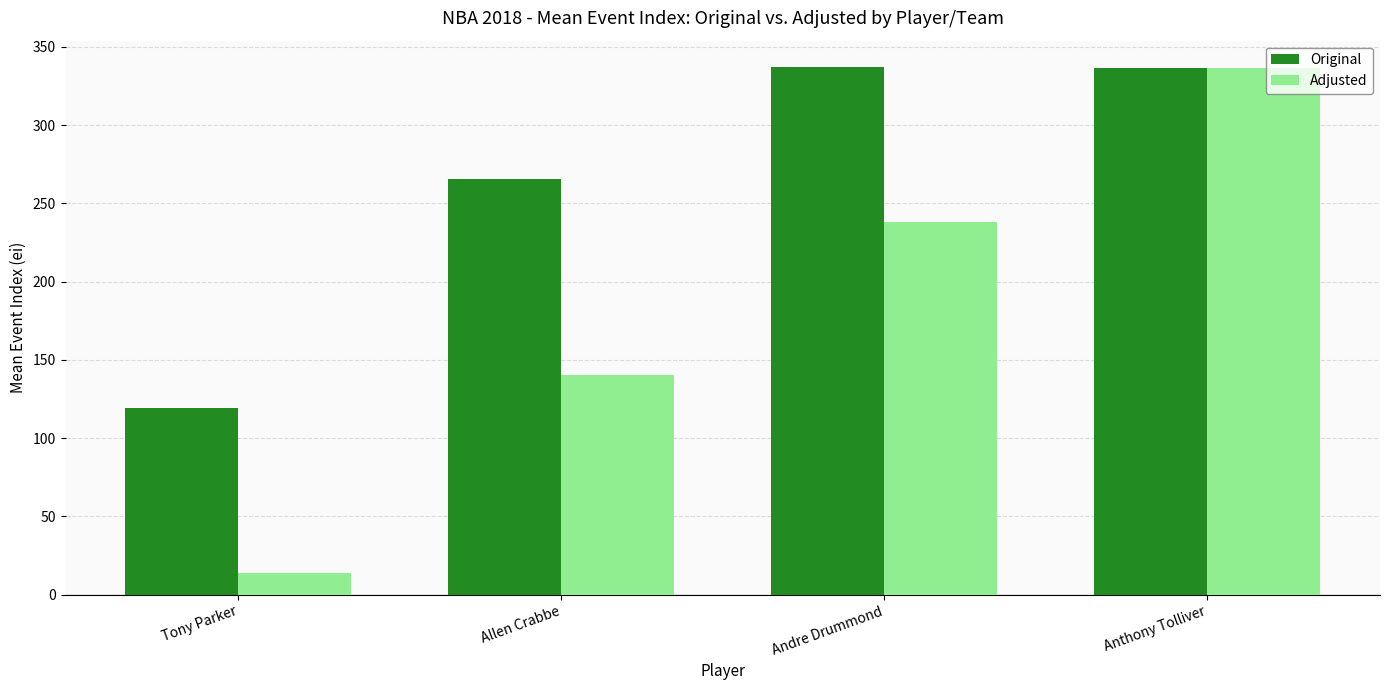

What is the label of the 2nd bar from the right?

Andre Drummond